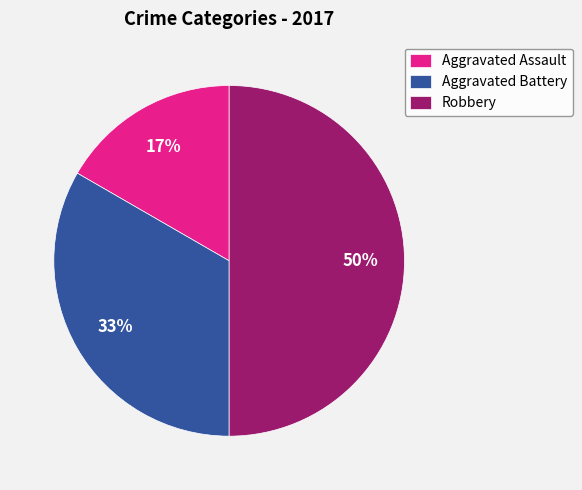

How many segments does this pie chart have?

3